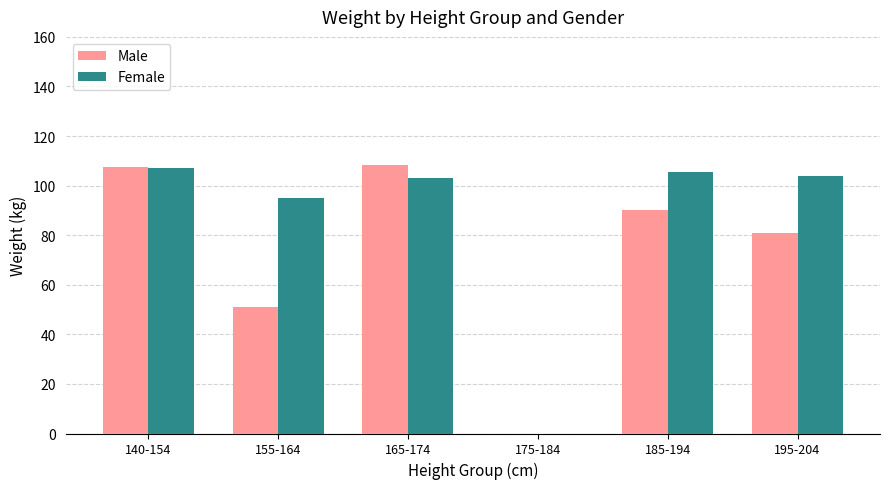

Is the value of Female at 165-174 greater than the value of Male at 140-154?

No